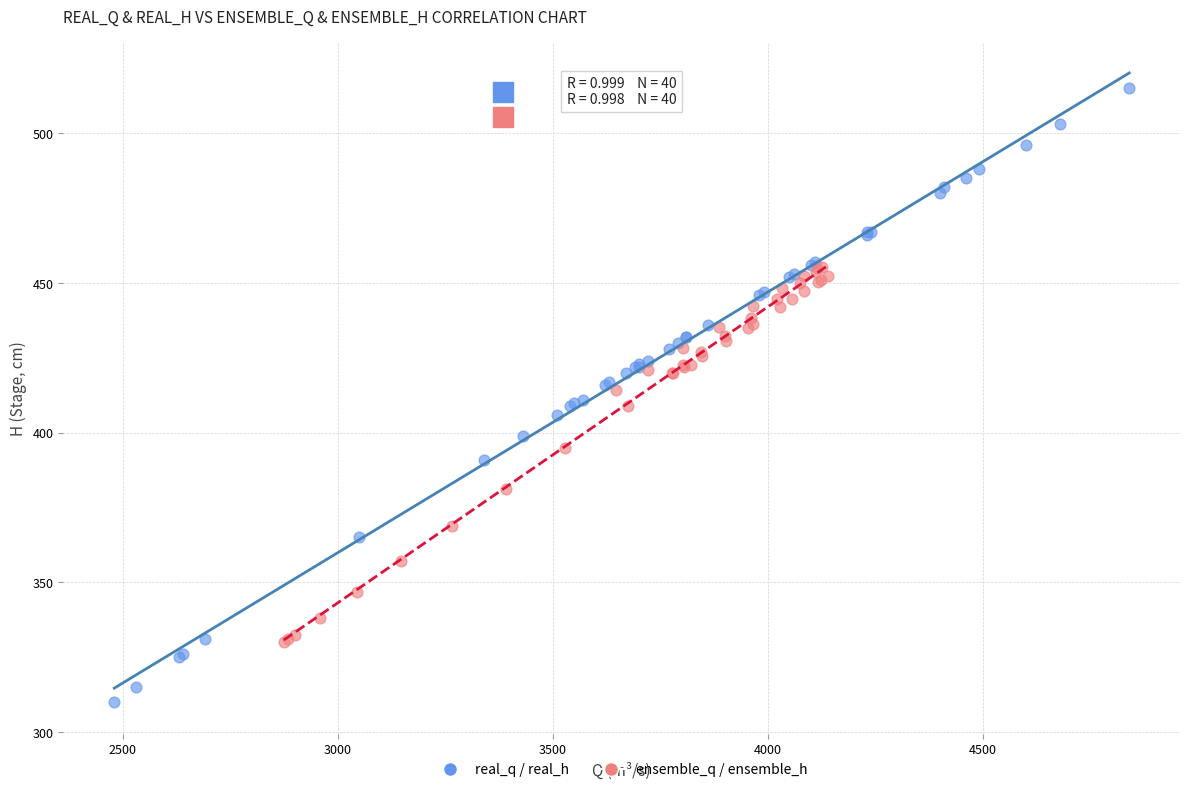

Which series has the widest spread of Y values?

real_q / real_h